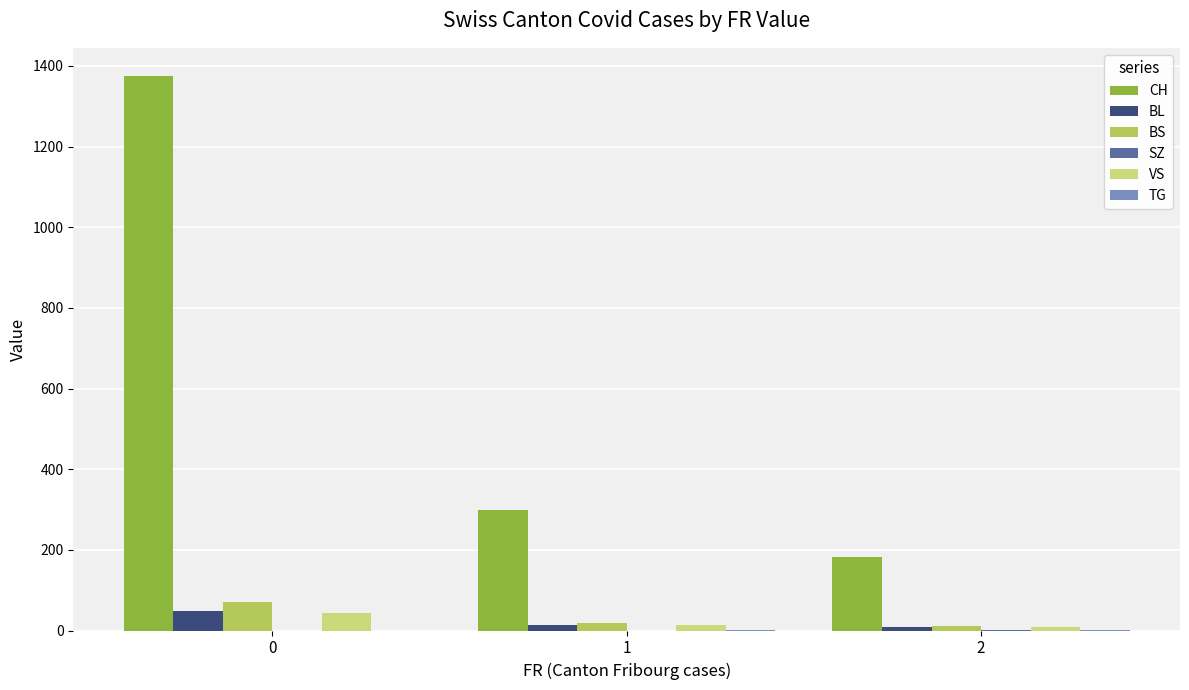

Which series has the largest total across all categories?

CH